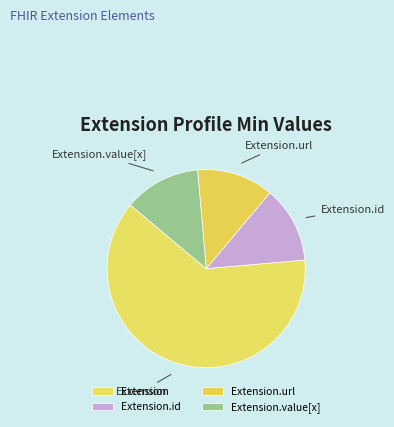

Which category has the biggest portion of the pie?

Extension